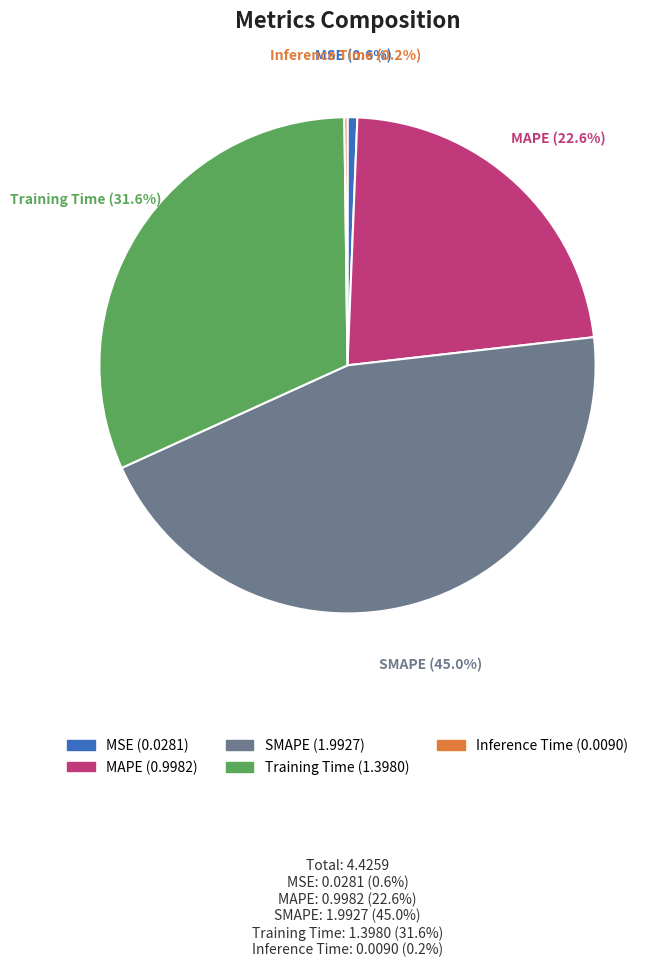

How much of the chart is everything except Training Time (1.3980)?

68.4%